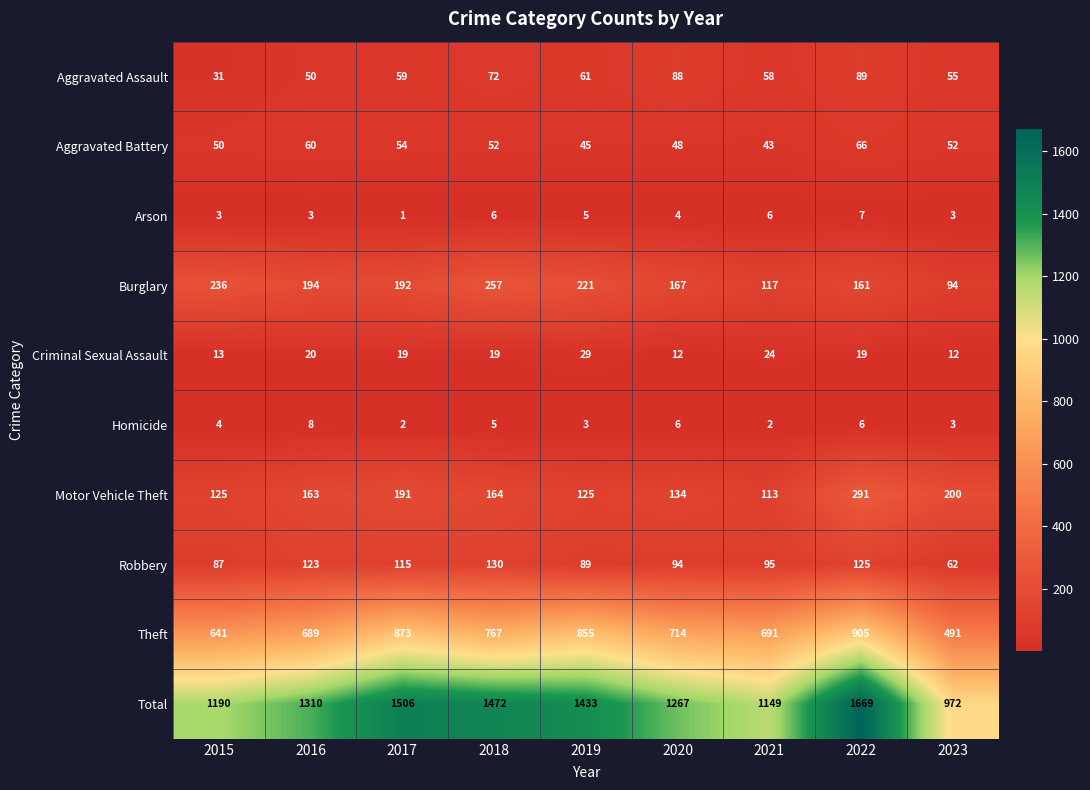

Rank the series at 2015 from highest to lowest value.

Total, Theft, Burglary, Motor Vehicle Theft, Robbery, Aggravated Battery, Aggravated Assault, Criminal Sexual Assault, Homicide, Arson